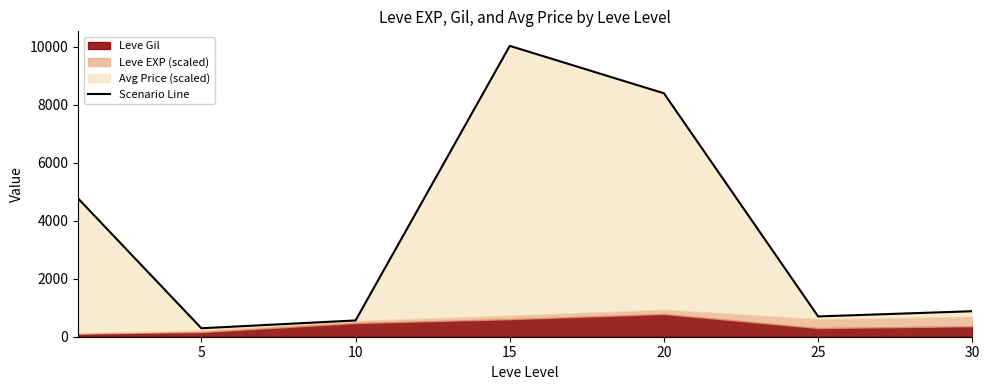

How many lines are shown in the chart?

1